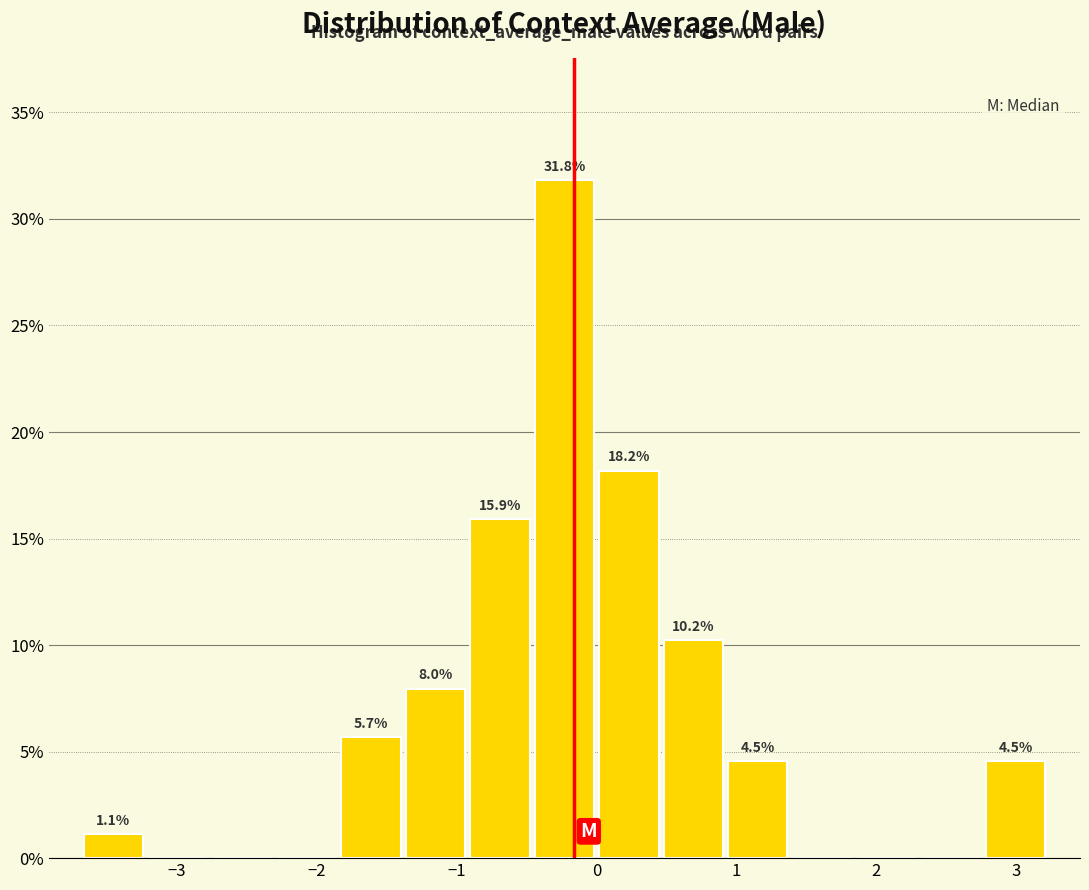

Which range on the x-axis has the tallest bar?

-0.5 to 0.0